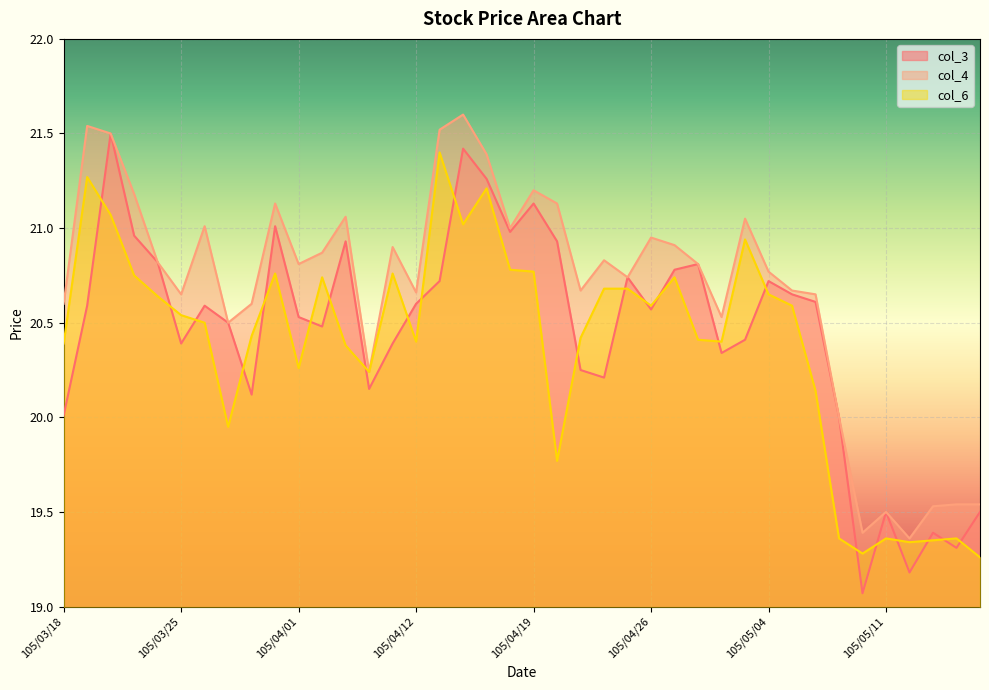

Reading left to right, what are all the values shown in this chart?

col_3: 105/03/18=20.0	105/03/21=20.6	105/03/22=21.5	105/03/23=21.0	105/03/24=20.8	105/03/25=20.4	105/03/28=20.6	105/03/29=20.5	105/03/30=20.1	105/03/31=21.0	105/04/01=20.5	105/04/06=20.5	105/04/07=20.9	105/04/08=20.1	105/04/11=20.4	105/04/12=20.6	105/04/13=20.7	105/04/14=21.4	105/04/15=21.3	105/04/18=21.0	105/04/19=21.1	105/04/20=20.9	105/04/21=20.2	105/04/22=20.2	105/04/25=20.7	105/04/26=20.6	105/04/27=20.8	105/04/28=20.8	105/04/29=20.3	105/05/03=20.4	105/05/04=20.7	105/05/05=20.6	105/05/06=20.6	105/05/09=20.0	105/05/10=19.1	105/05/11=19.5	105/05/12=19.2	105/05/13=19.4	105/05/16=19.3	105/05/17=19.5
col_4: 105/03/18=20.6	105/03/21=21.5	105/03/22=21.5	105/03/23=21.2	105/03/24=20.8	105/03/25=20.6	105/03/28=21.0	105/03/29=20.5	105/03/30=20.6	105/03/31=21.1	105/04/01=20.8	105/04/06=20.9	105/04/07=21.1	105/04/08=20.2	105/04/11=20.9	105/04/12=20.7	105/04/13=21.5	105/04/14=21.6	105/04/15=21.4	105/04/18=21.0	105/04/19=21.2	105/04/20=21.1	105/04/21=20.7	105/04/22=20.8	105/04/25=20.7	105/04/26=20.9	105/04/27=20.9	105/04/28=20.8	105/04/29=20.5	105/05/03=21.1	105/05/04=20.8	105/05/05=20.7	105/05/06=20.6	105/05/09=20.0	105/05/10=19.4	105/05/11=19.5	105/05/12=19.4	105/05/13=19.5	105/05/16=19.5	105/05/17=19.5
col_6: 105/03/18=20.4	105/03/21=21.3	105/03/22=21.1	105/03/23=20.8	105/03/24=20.6	105/03/25=20.5	105/03/28=20.5	105/03/29=19.9	105/03/30=20.4	105/03/31=20.8	105/04/01=20.3	105/04/06=20.7	105/04/07=20.4	105/04/08=20.2	105/04/11=20.8	105/04/12=20.4	105/04/13=21.4	105/04/14=21.0	105/04/15=21.2	105/04/18=20.8	105/04/19=20.8	105/04/20=19.8	105/04/21=20.4	105/04/22=20.7	105/04/25=20.7	105/04/26=20.6	105/04/27=20.7	105/04/28=20.4	105/04/29=20.4	105/05/03=20.9	105/05/04=20.6	105/05/05=20.6	105/05/06=20.1	105/05/09=19.4	105/05/10=19.3	105/05/11=19.4	105/05/12=19.3	105/05/13=19.4	105/05/16=19.4	105/05/17=19.3